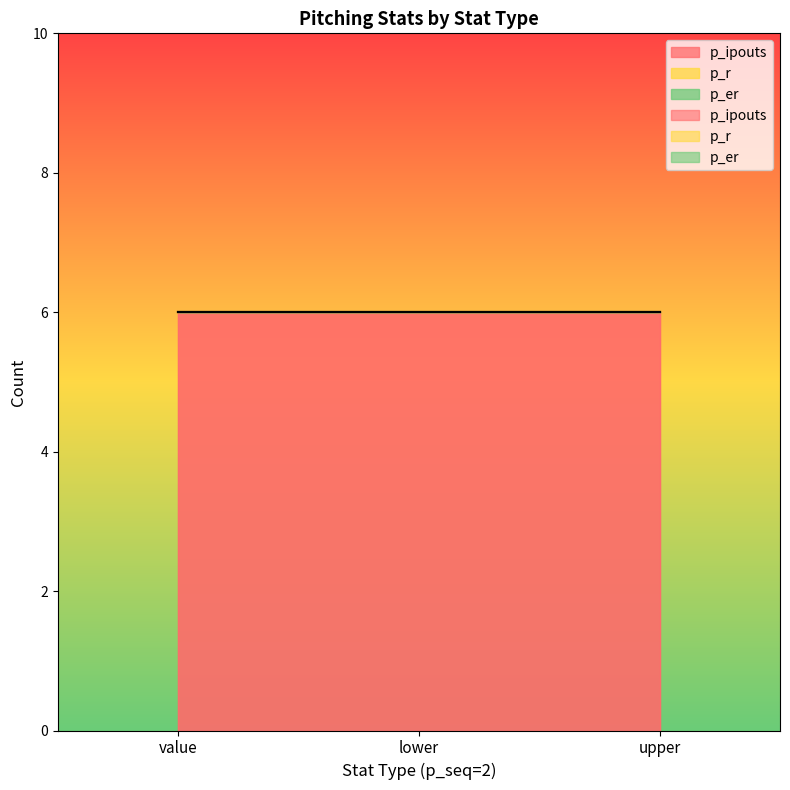

Reading right to left, transcribe all the data shown in this chart.

p_ipouts: 6	6	6
p_r: 0	0	0
p_er: 0	0	0